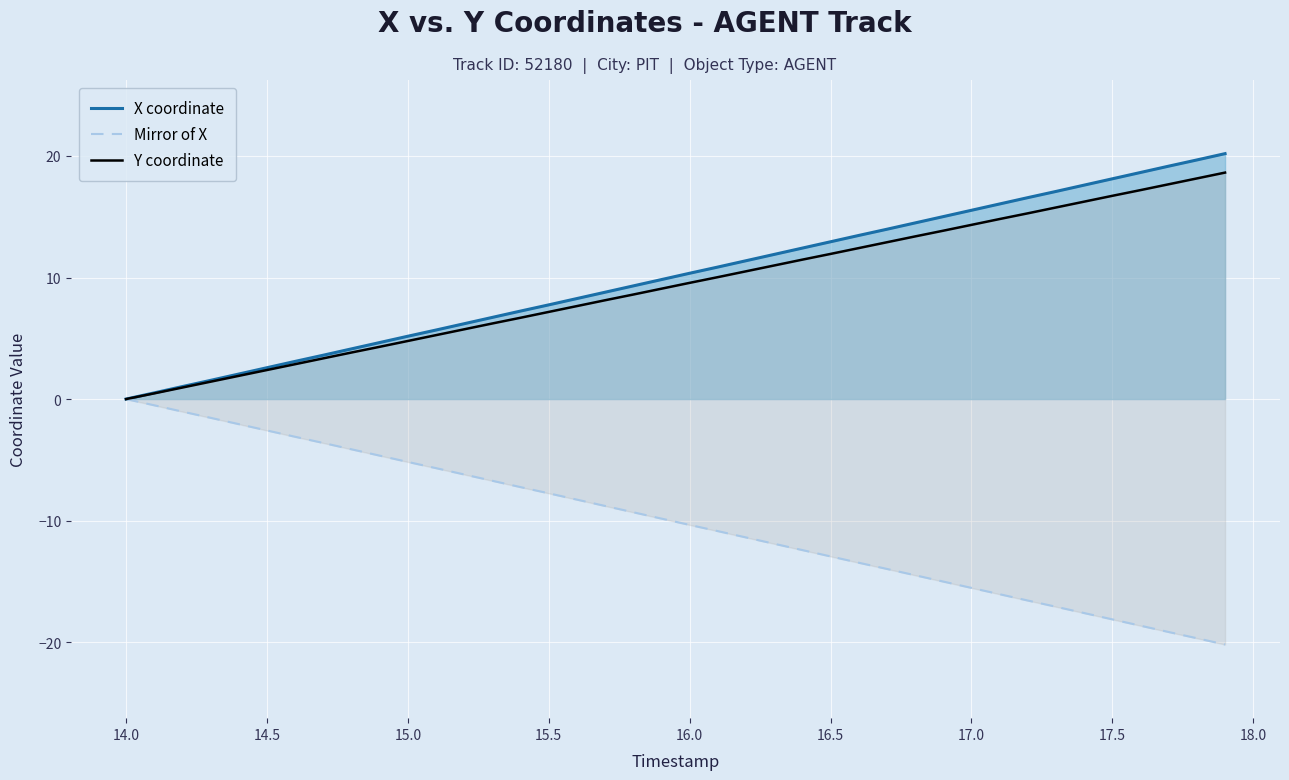

What is the maximum value for X coordinate?

20.2